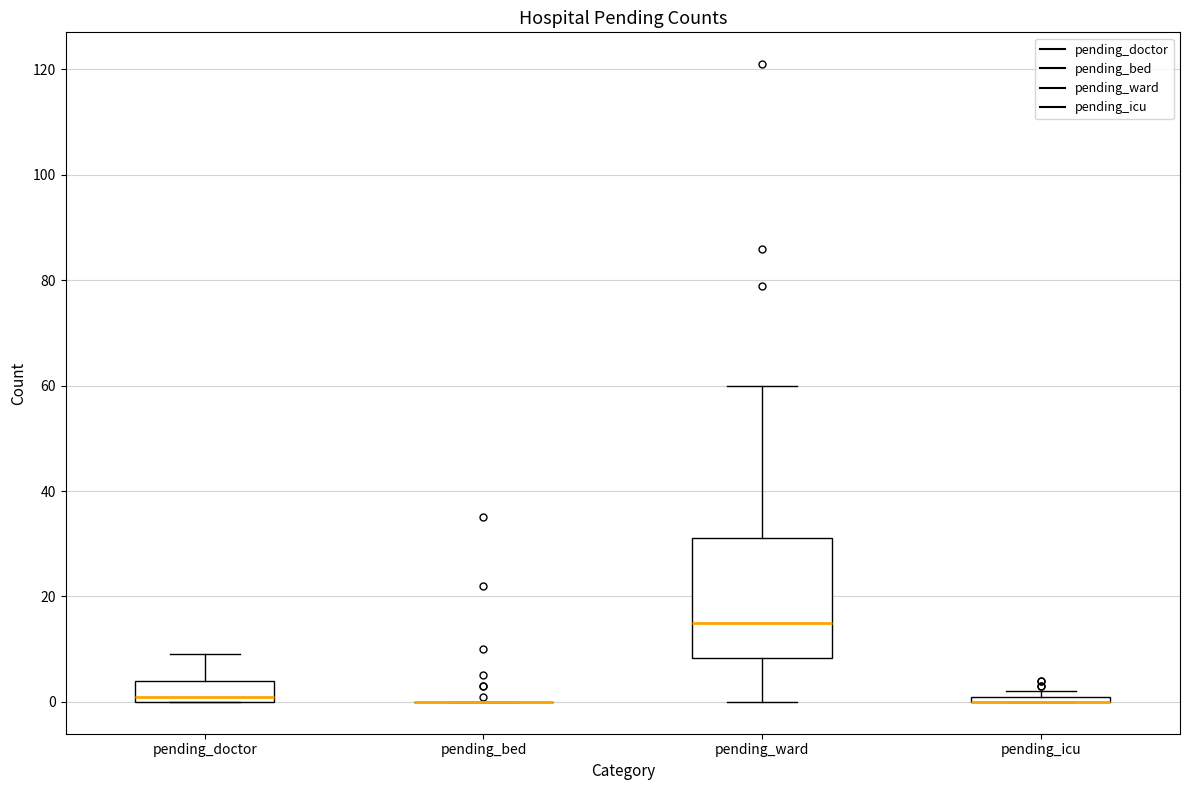

Where does the lower whisker of the box for pending_ward end on the y-axis? The values are not printed on the chart, so give them approximately, as read against the axis.

0